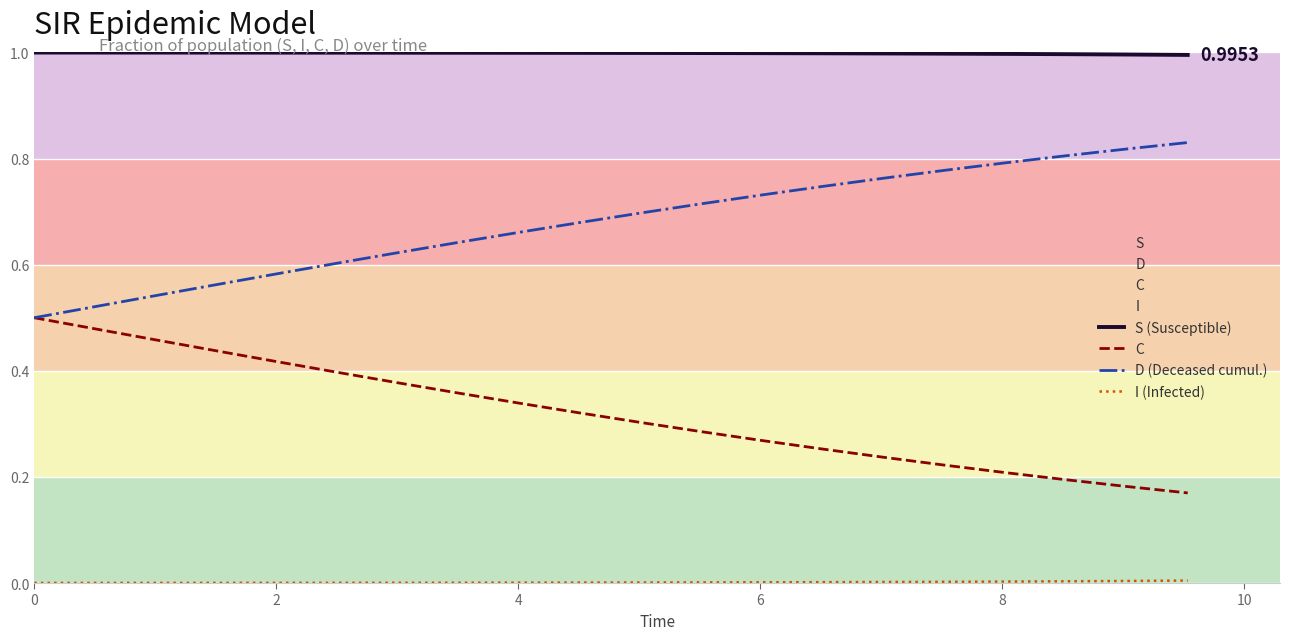

Which series has the largest total across all categories?

S (Susceptible)